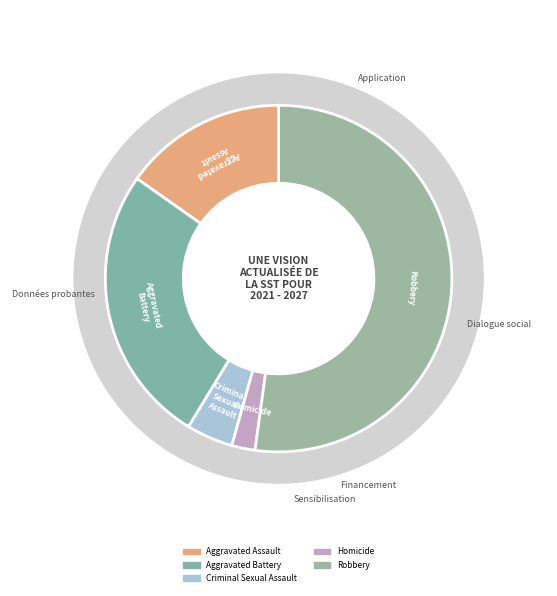

The Criminal Sexual Assault slice represents 11% of the pie. True or false?

False